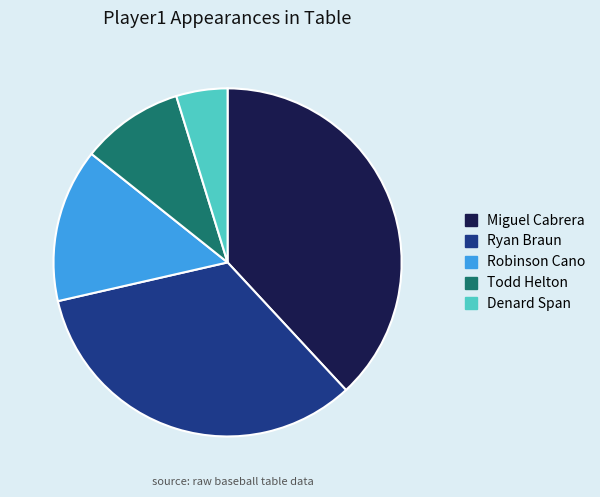

Count the number of slices in the pie.

5